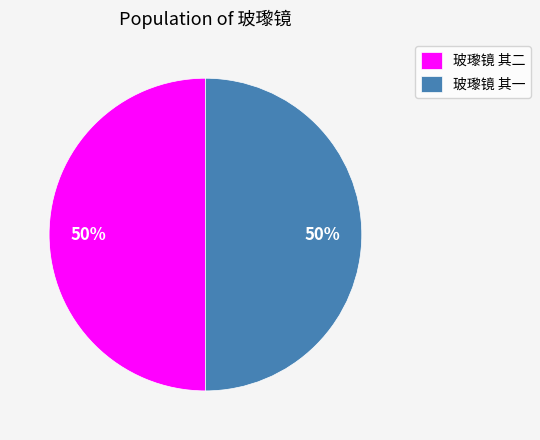

True or false: 玻瓈镜 其二 accounts for 50% of the total.

True